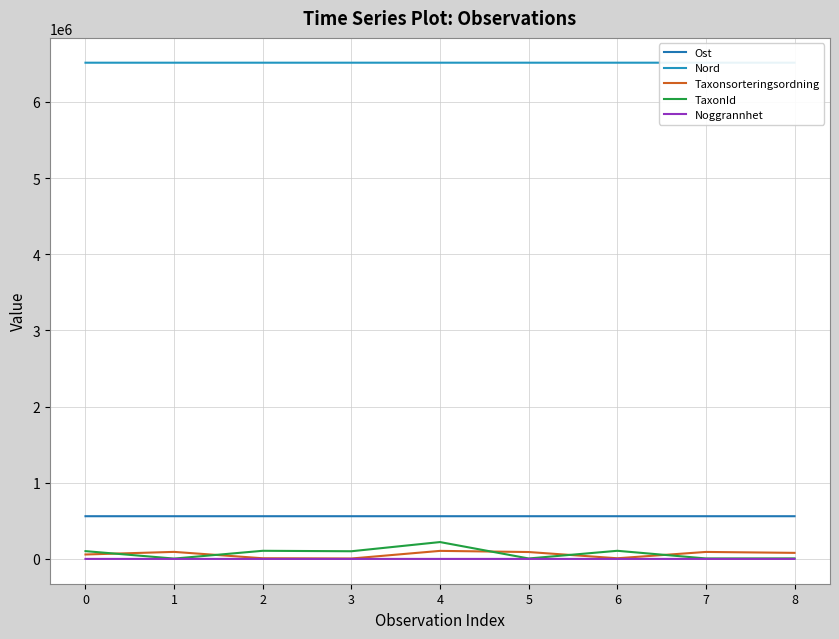

How many values in the TaxonId series are below 100526?

4